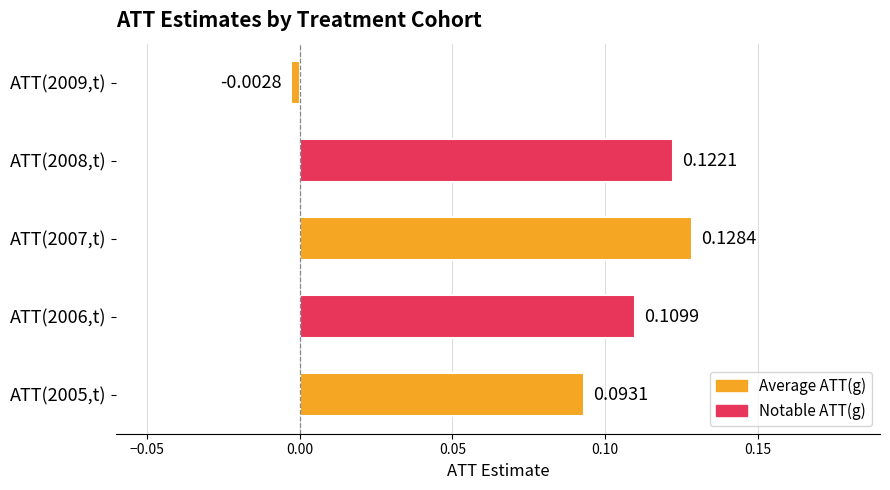

Between ATT(2006,t) and ATT(2009,t), which is larger?

ATT(2006,t)